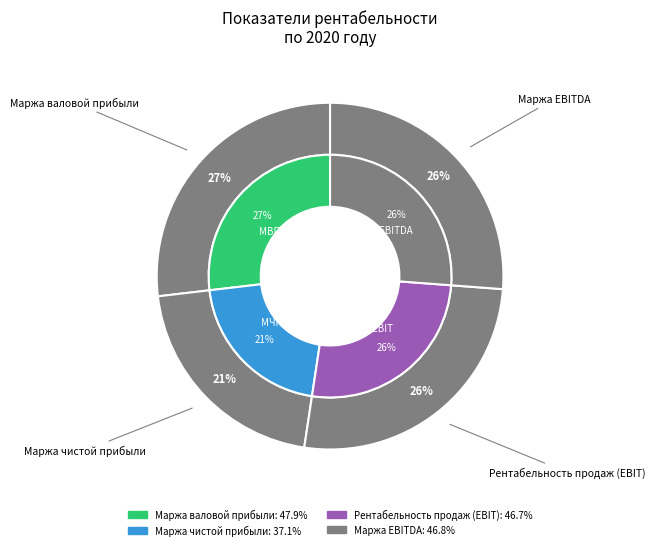

Which has a higher value, Маржа чистой прибыли or Маржа EBITDA?

Маржа EBITDA